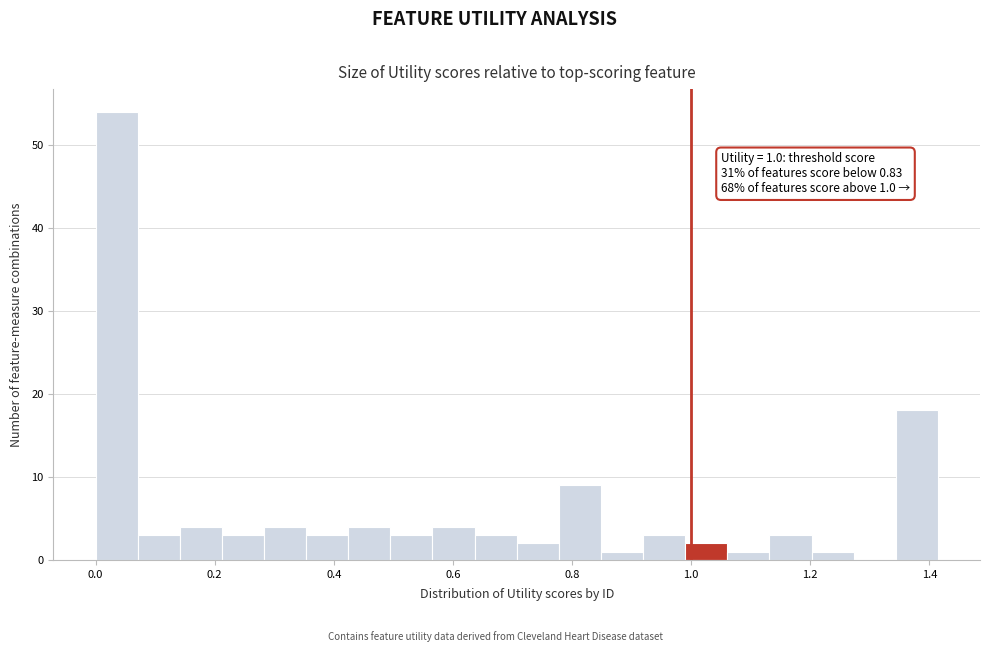

Read against the x-axis, roughly where is the centre of the tallest bar?

0.04